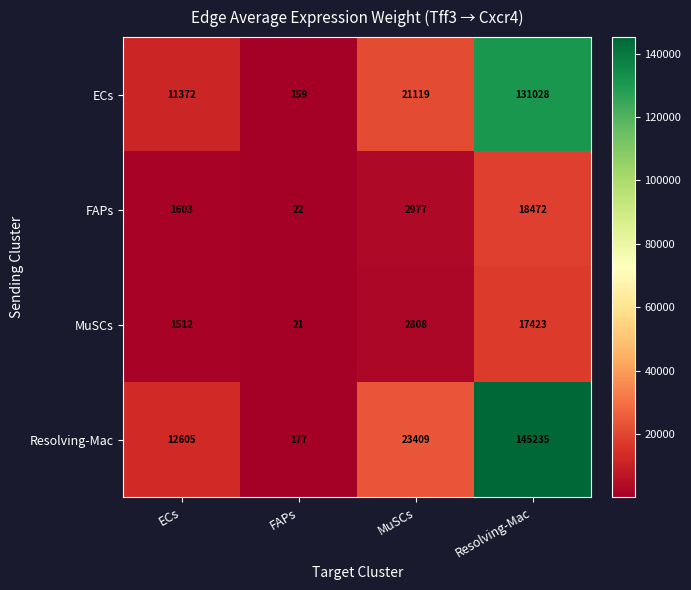

Reading right to left, transcribe all the data shown in this chart.

ECs: 131028	21119	159	11372
FAPs: 18472	2977	22	1603
MuSCs: 17423	2808	21	1512
Resolving-Mac: 145235	23409	177	12605